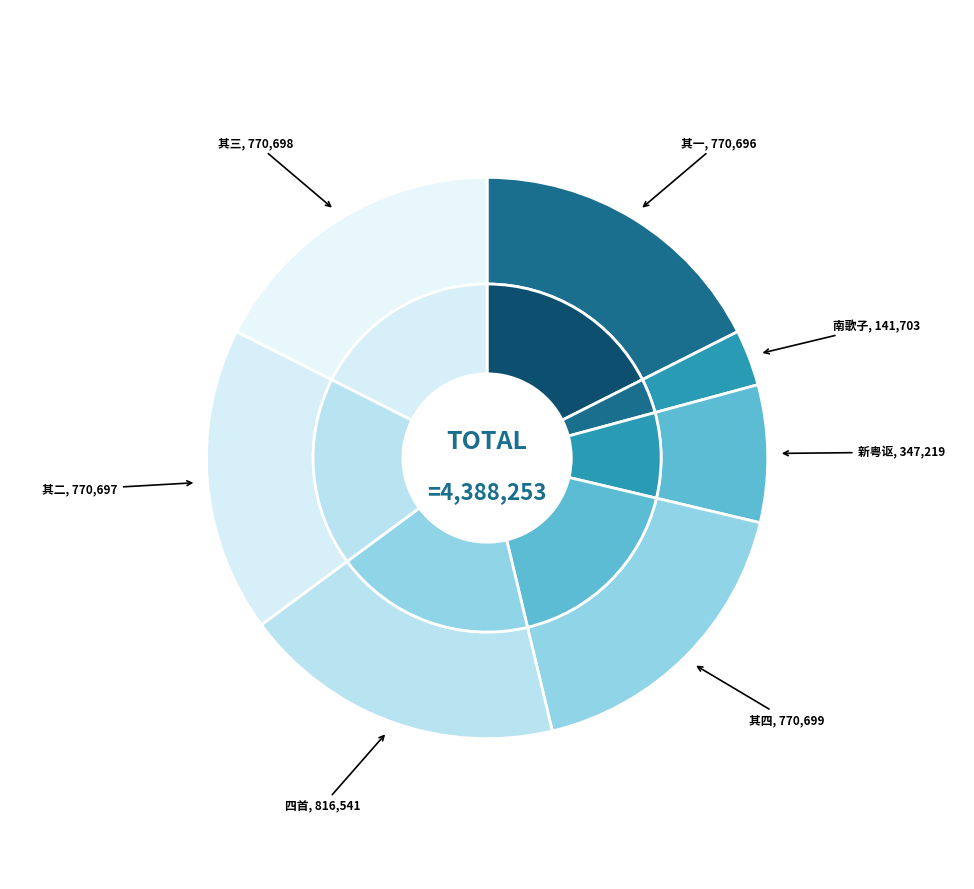

To the nearest percent, what is the difference between the 题廖凤舒《新粤讴》四首 其三 and 南歌子·露竹舒新绿 slice percentages?

14%